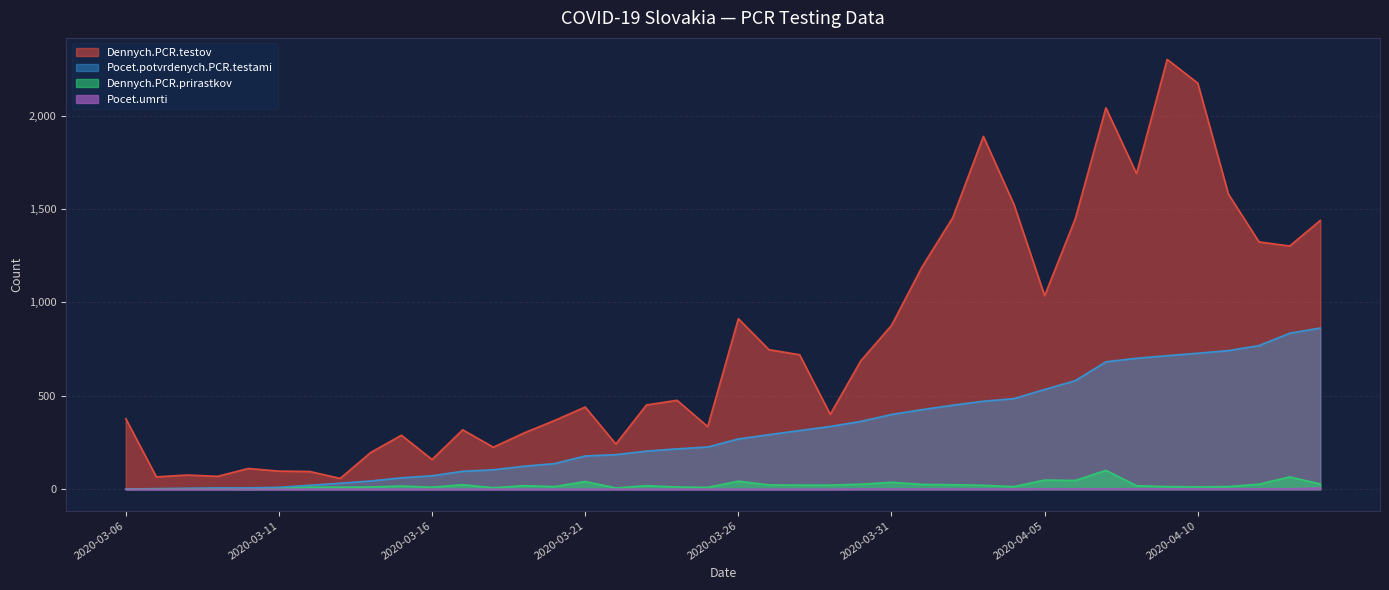

How many lines are shown in the chart?

4